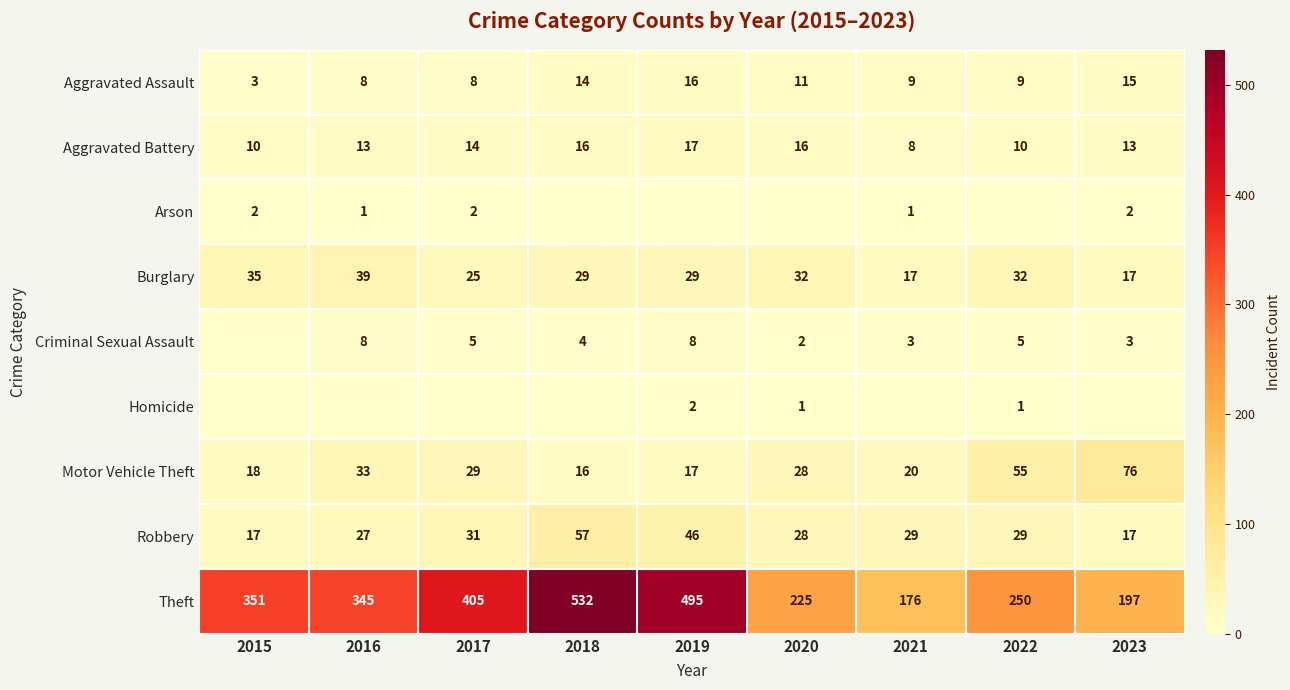

At which label is Theft closest to 354?

2015